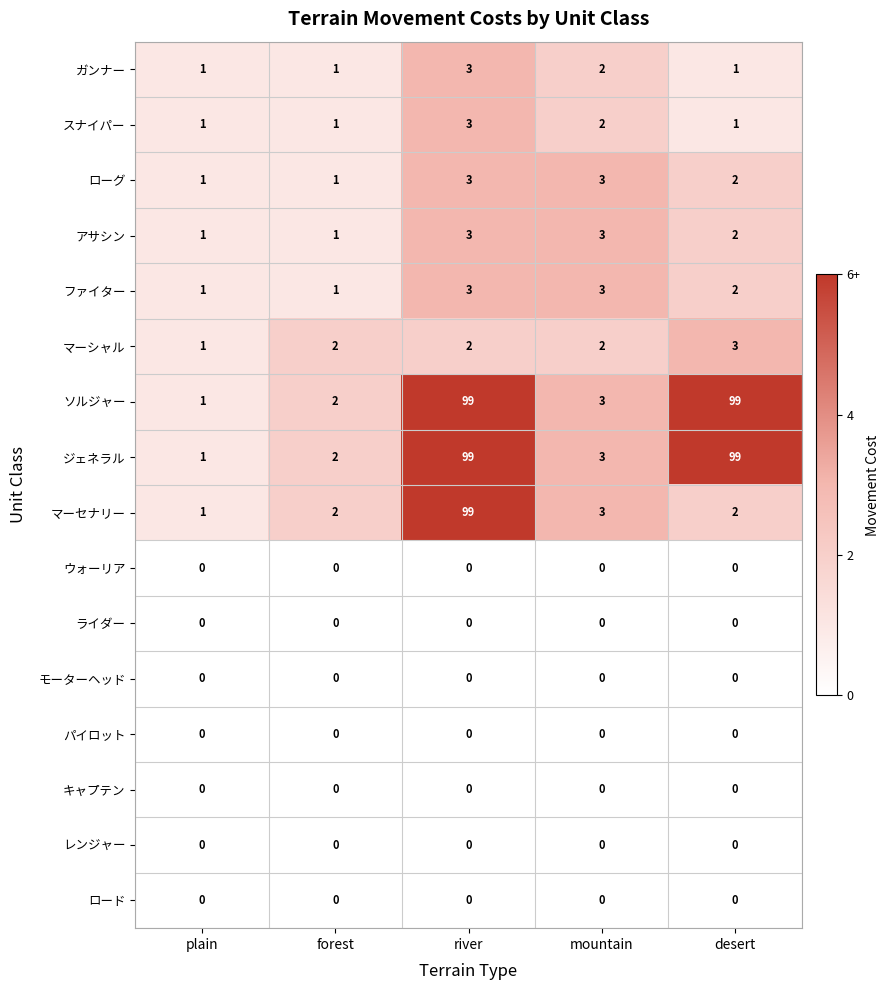

The レンジャー series shows 0 at desert. True or false?

True